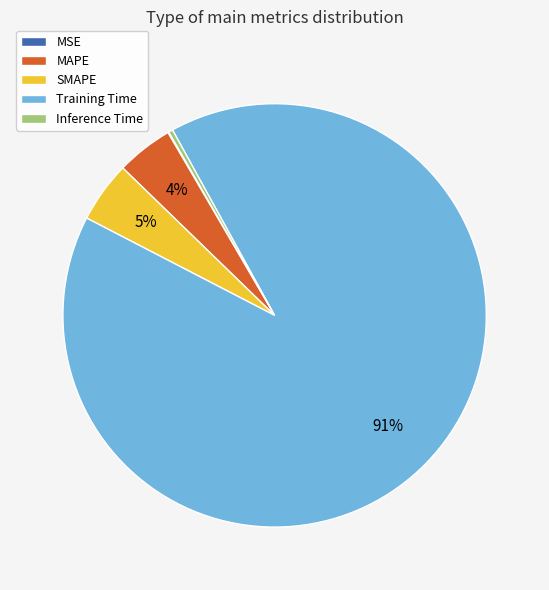

Which has a higher value, Training Time or Inference Time?

Training Time